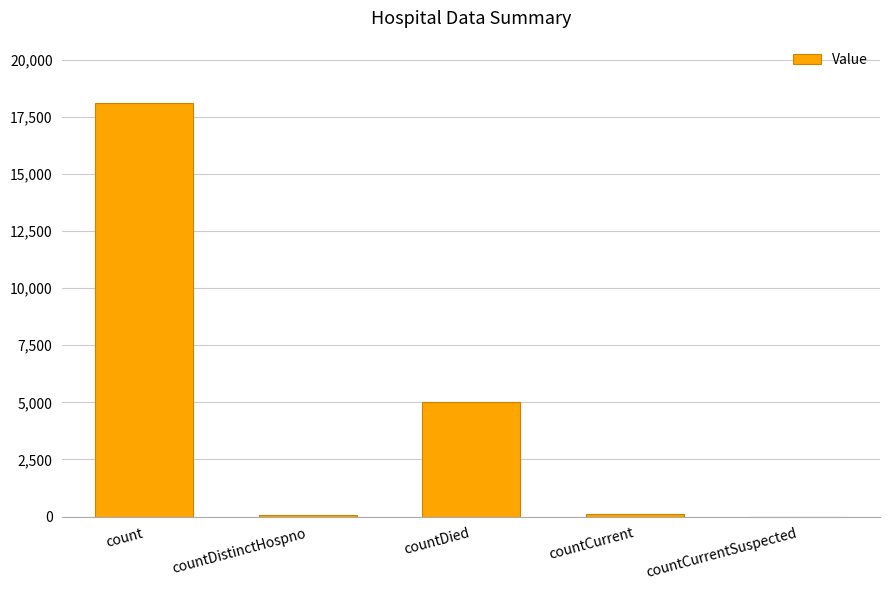

At which label is the value closest to 9055?

countDied